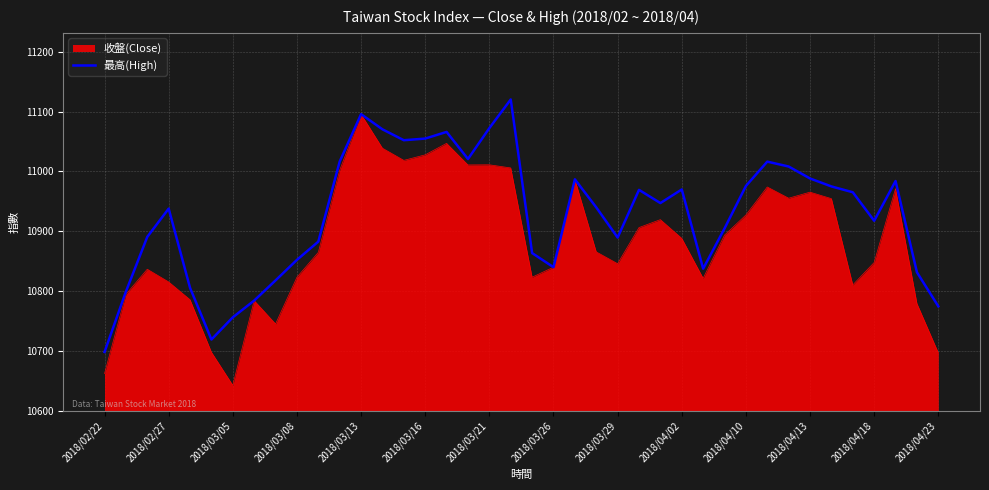

Rank the series by their average value, from highest to lowest.

最高(High), 收盤(Close)